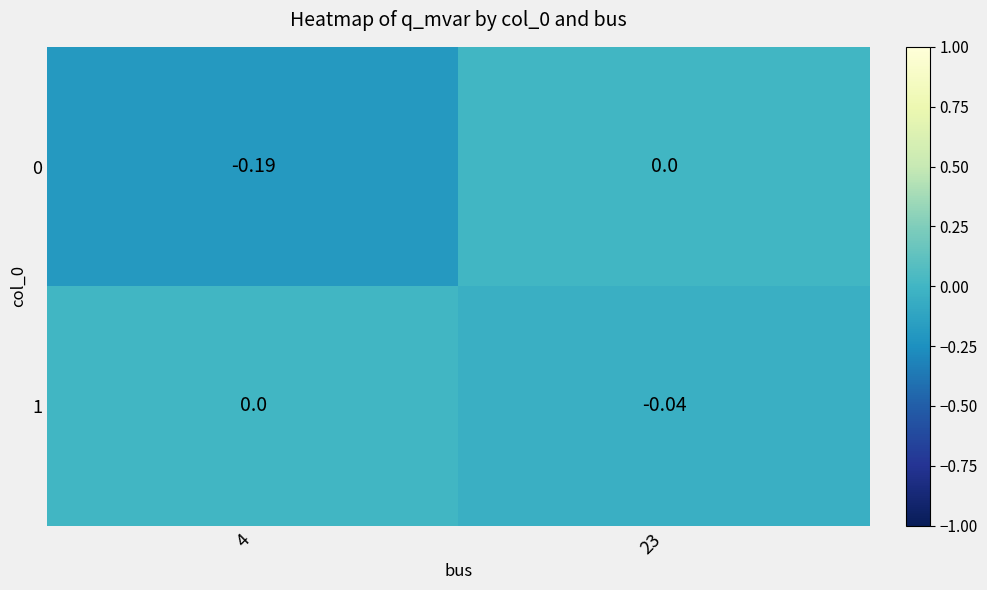

What is the difference between the highest and lowest values at 4?

0.2